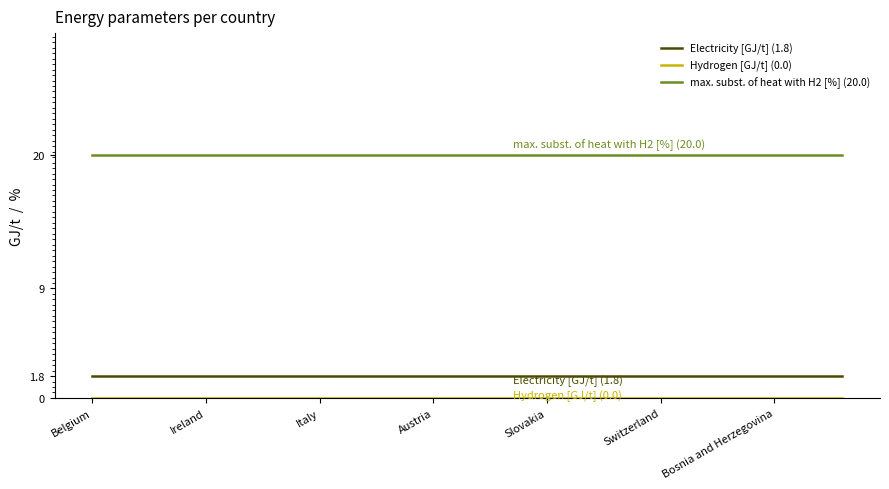

What is the minimum value for max. subst. of heat with H2 [%] (20.0)?

20.0